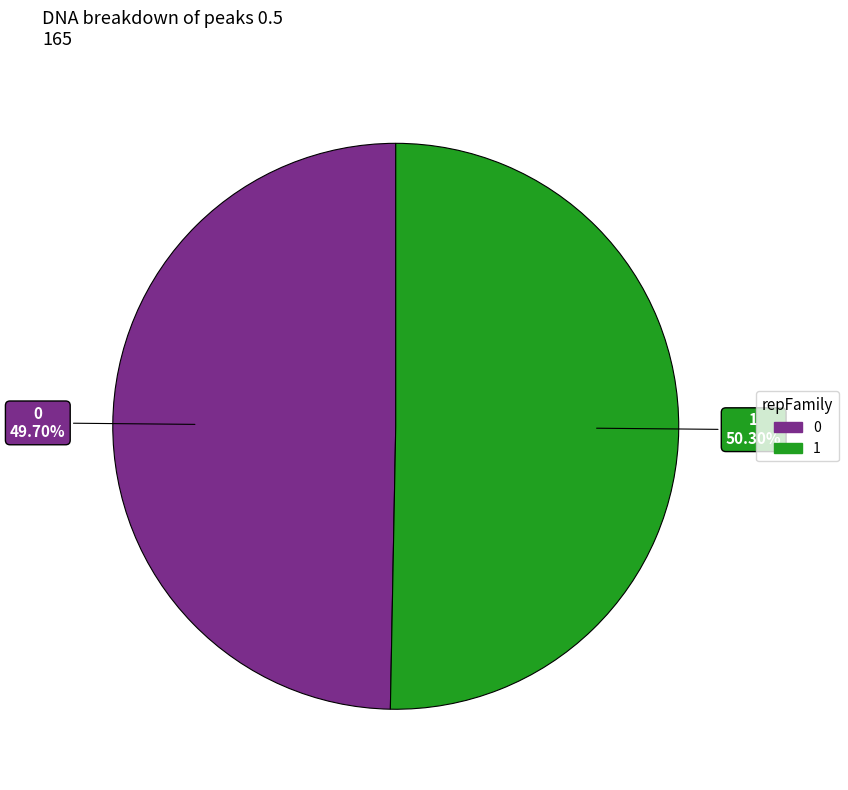

Which category accounts for the majority?

1